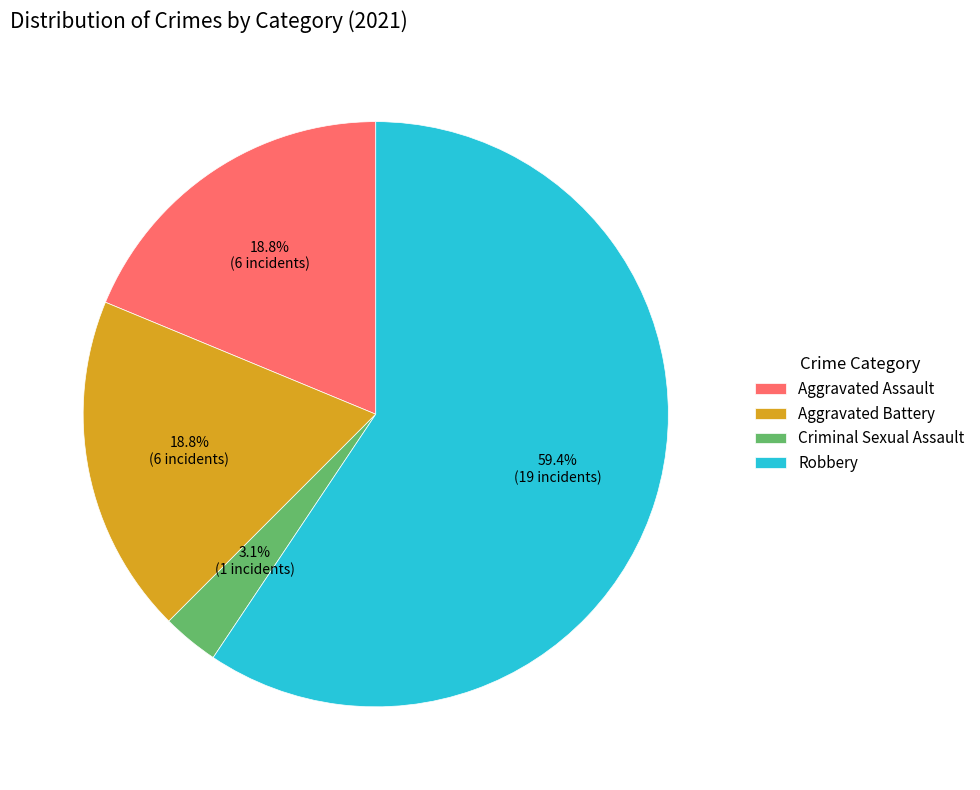

Is it true that Aggravated Battery is 12% of the pie?

False